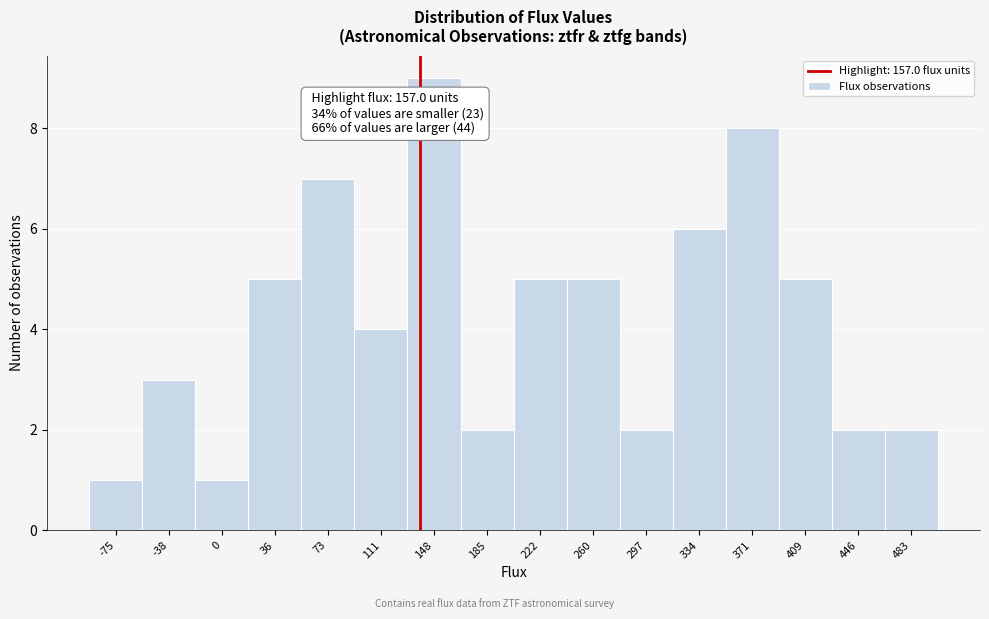

Reading left to right, extract all data points from this chart.

1	3	1	5	7	4	9	2	5	5	2	6	8	5	2	2